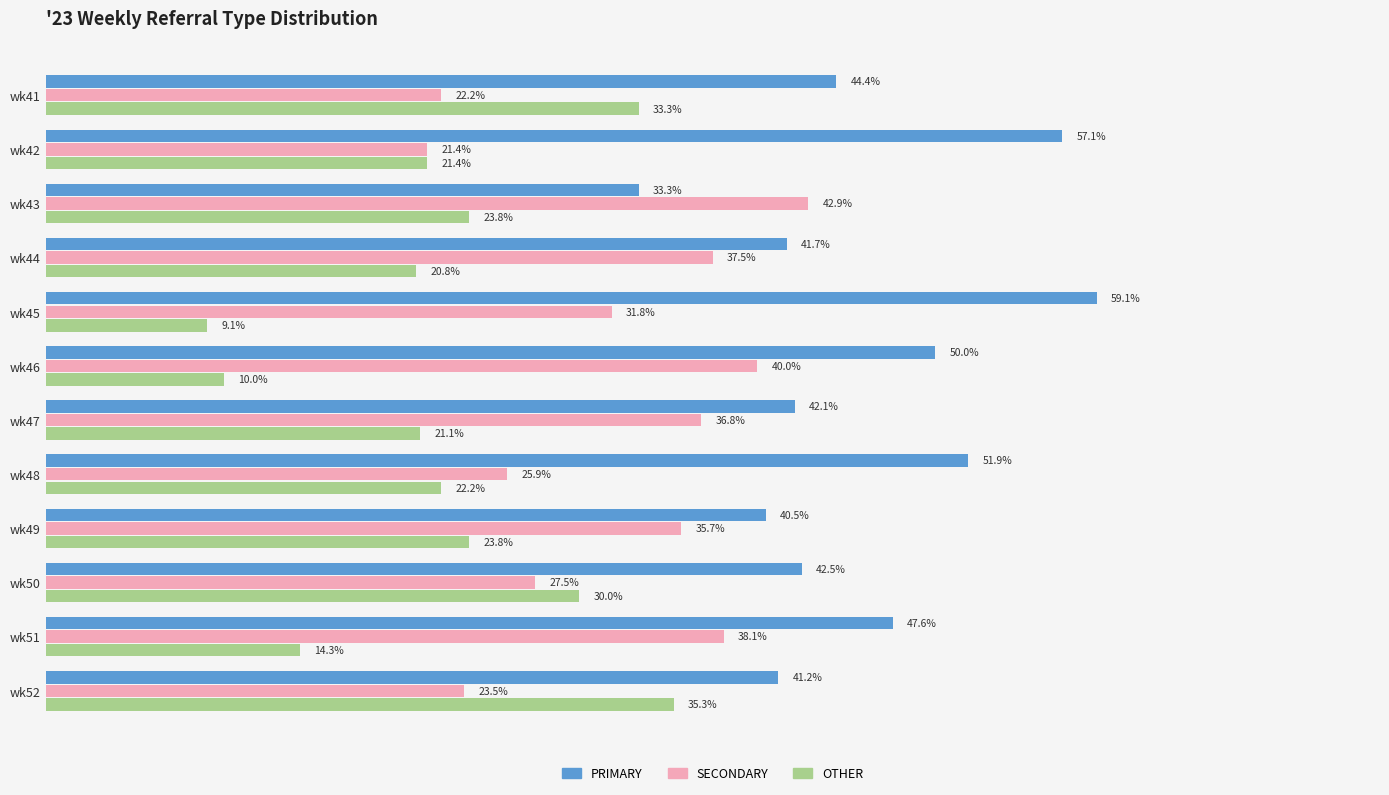

At which label does OTHER reach its minimum?

wk45